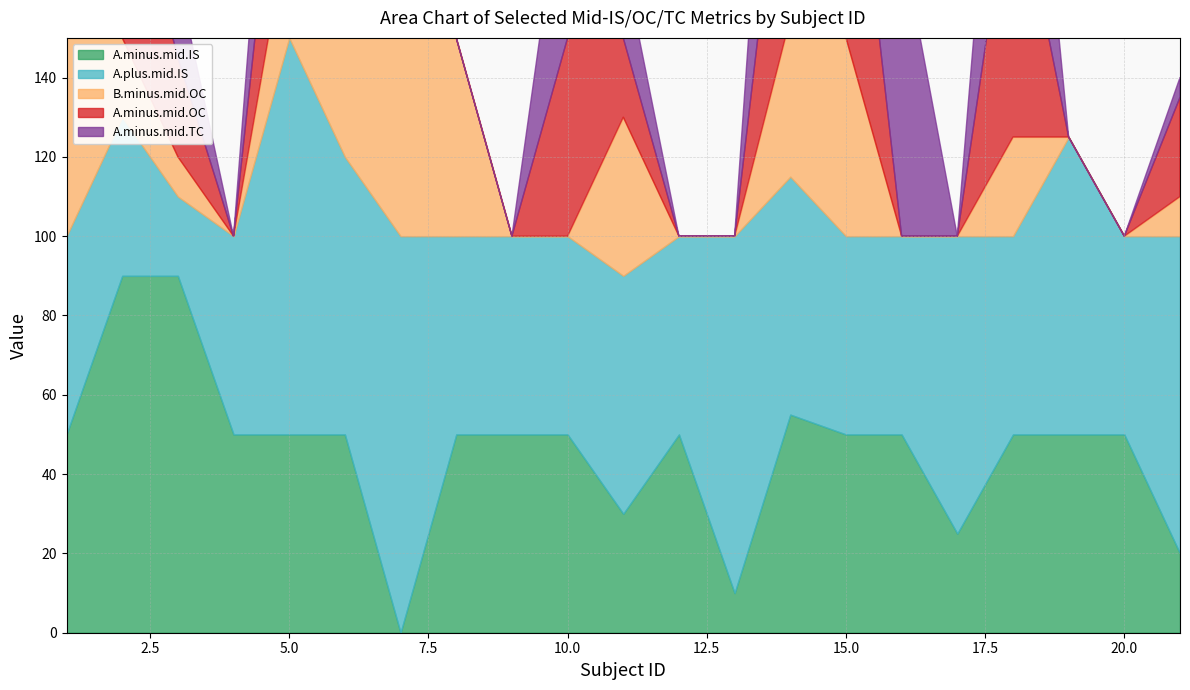

Which series has the largest total across all categories?

A.plus.mid.IS